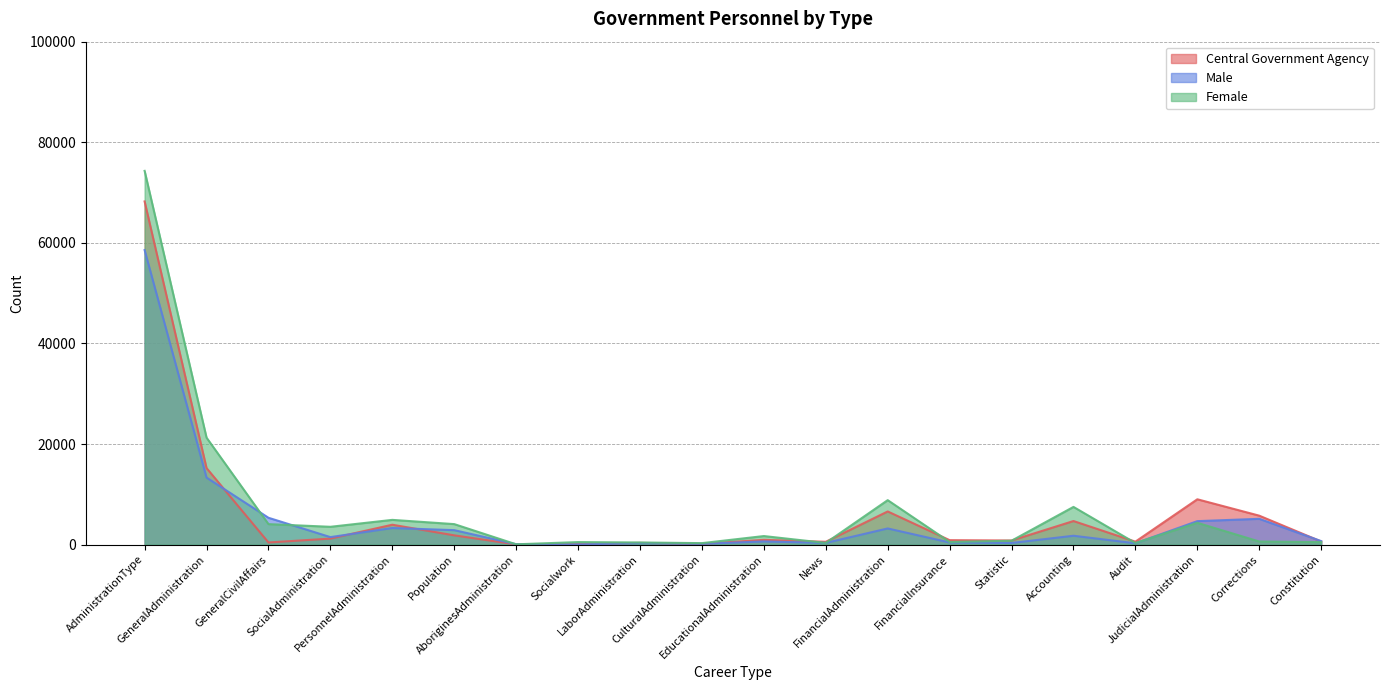

After their last crossing, which series has the higher values: Male or Female?

Male